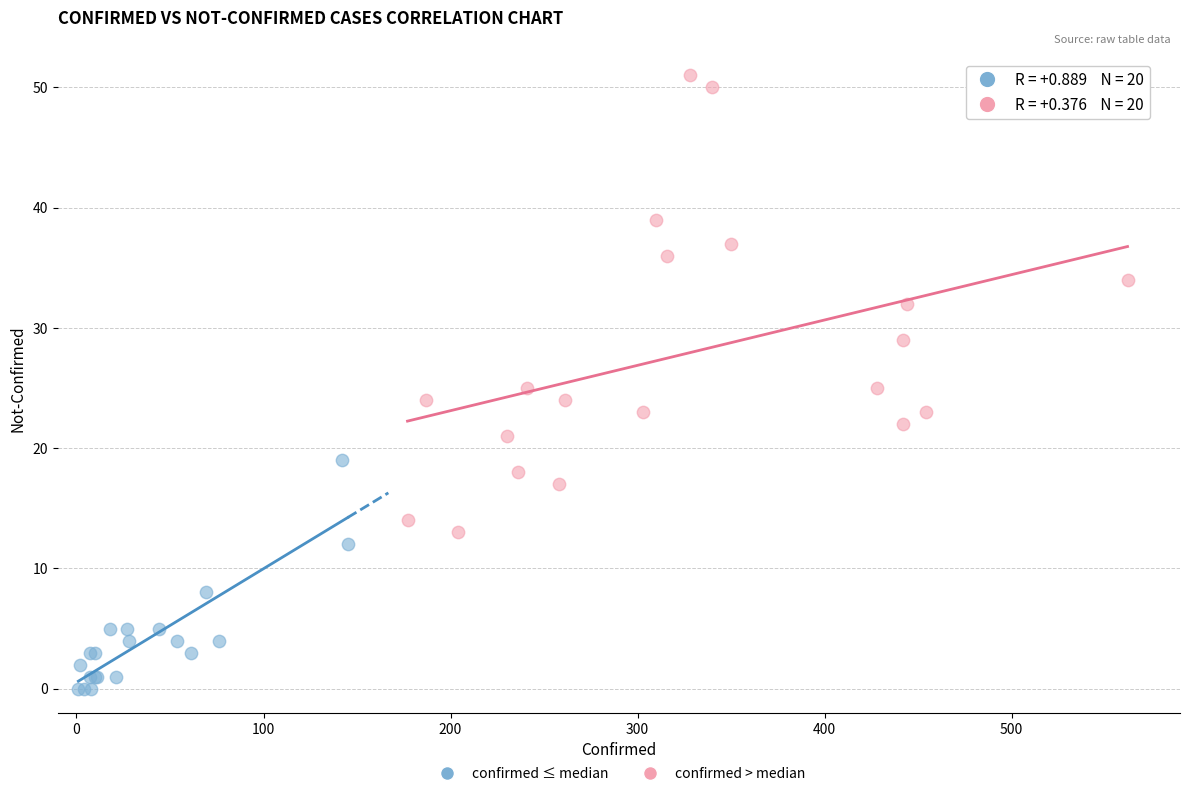

What are all the series names shown in the legend?

confirmed ≤ median, confirmed > median